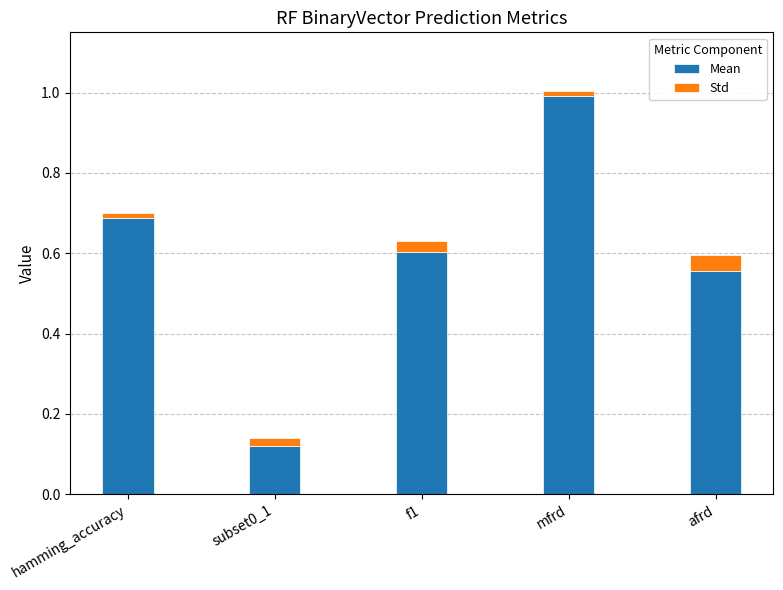

At which category is the sum across all series the highest?

mfrd